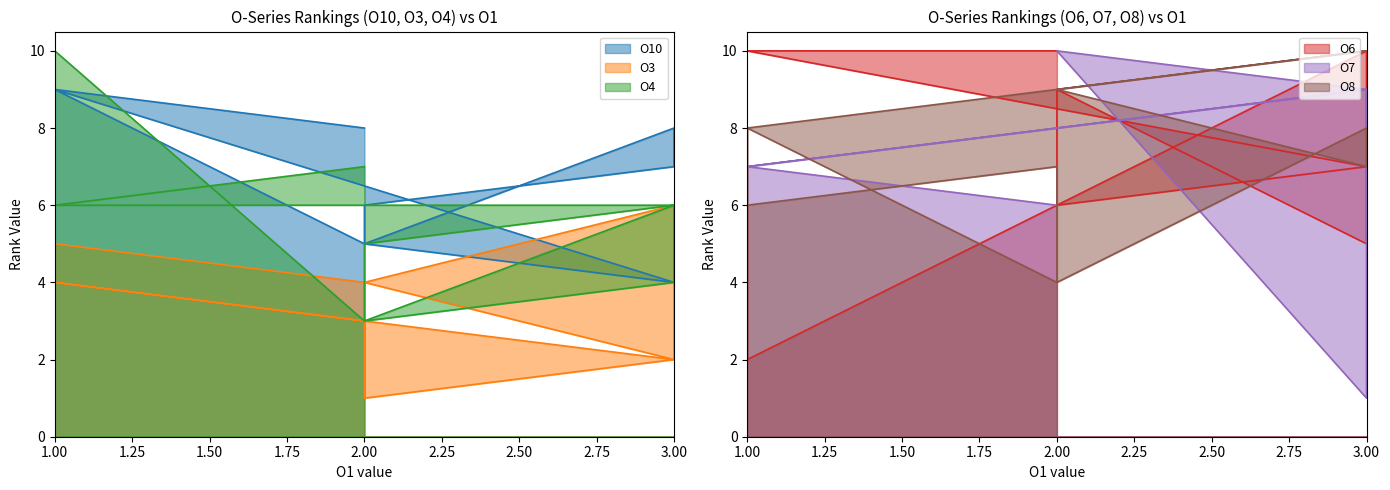

Which series ends up on top after the final intersection of O7 and O10?

O10